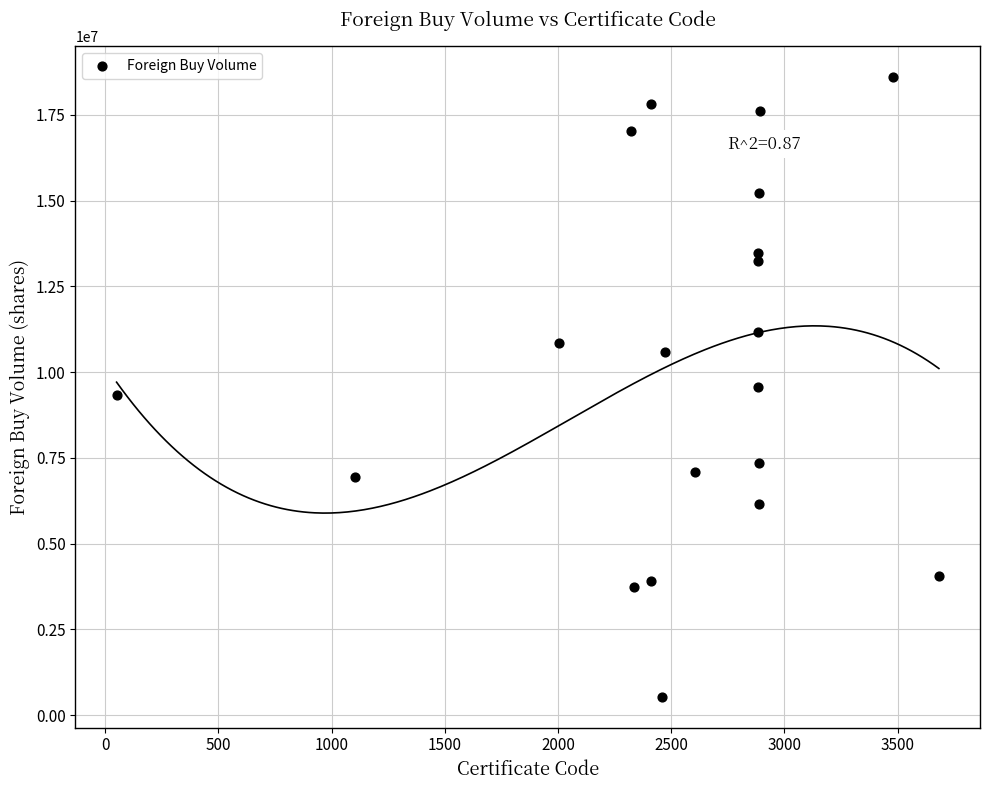

What is the range of Y values (max minus min)?

18054602